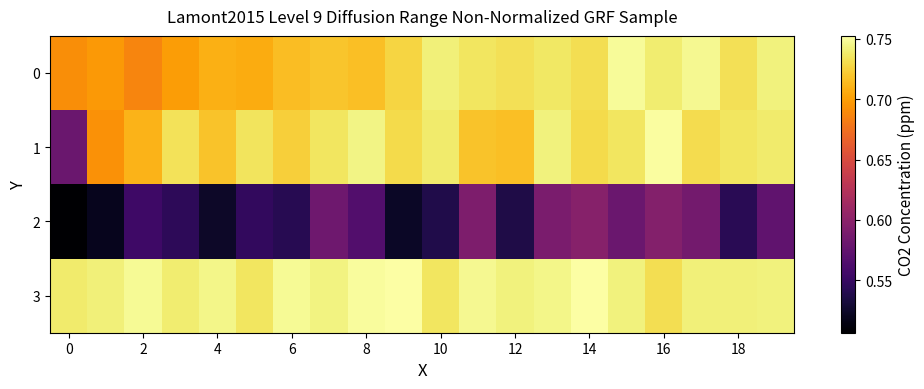

At which category is the sum across all series the highest?

16